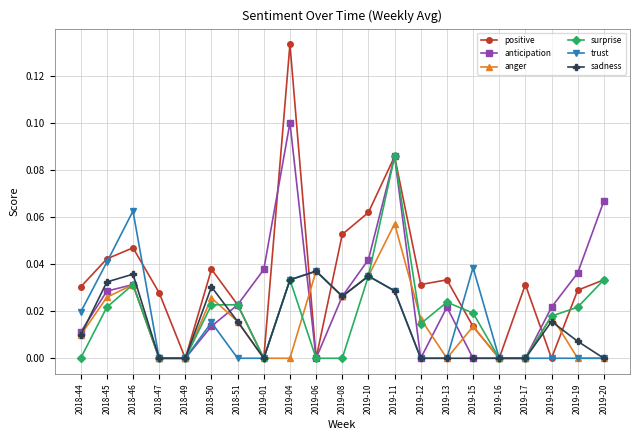

Which series has the largest total across all categories?

positive